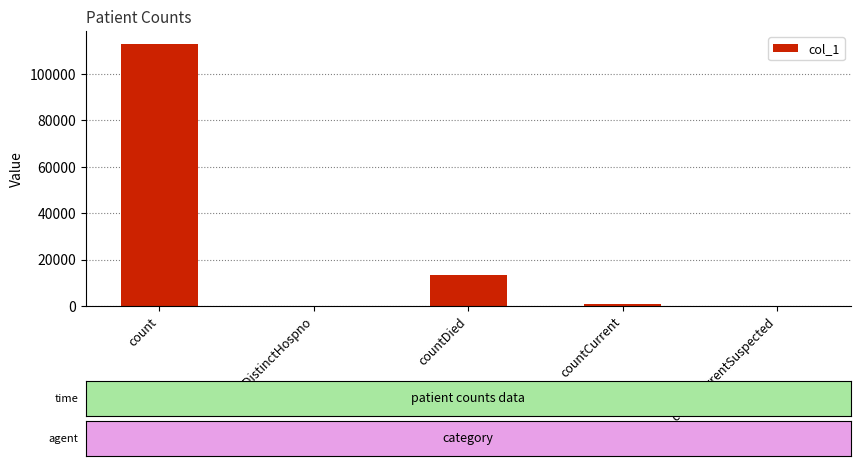

Is it true that the value at countDied is 3818?

False